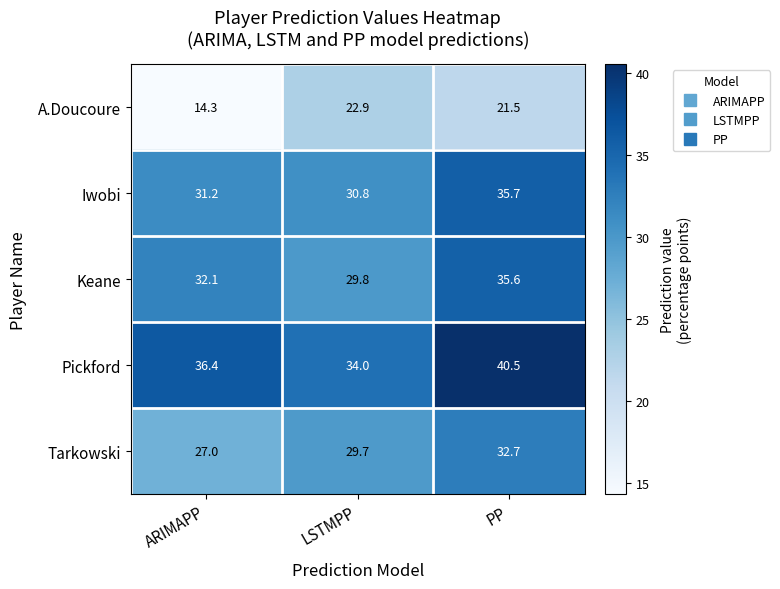

Which series has the widest spread of values?

A.Doucoure